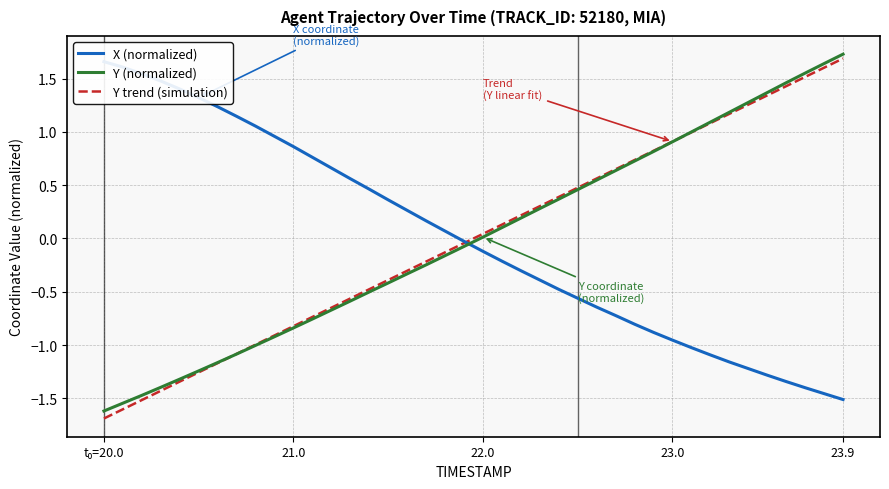

Reading left to right, list all the values displayed in this chart.

X (normalized): 1.7	1.6	1.5	1.5	1.4	1.3	1.2	1.1	1.1	1.0	0.9	0.8	0.7	0.6	0.5	0.4	0.3	0.2	0.1	-0.0	-0.1	-0.2	-0.3	-0.4	-0.5	-0.6	-0.6	-0.7	-0.8	-0.9	-1.0	-1.0	-1.1	-1.2	-1.2	-1.3	-1.3	-1.4	-1.5	-1.5
Y (normalized): -1.6	-1.5	-1.5	-1.4	-1.3	-1.2	-1.2	-1.1	-1.0	-0.9	-0.8	-0.8	-0.7	-0.6	-0.5	-0.4	-0.3	-0.2	-0.2	-0.1	0.0	0.1	0.2	0.3	0.4	0.5	0.5	0.6	0.7	0.8	0.9	1.0	1.1	1.2	1.3	1.4	1.5	1.6	1.6	1.7
Y trend (simulation): -1.7	-1.6	-1.5	-1.4	-1.3	-1.3	-1.2	-1.1	-1.0	-0.9	-0.8	-0.7	-0.6	-0.6	-0.5	-0.4	-0.3	-0.2	-0.1	-0.0	0.0	0.1	0.2	0.3	0.4	0.5	0.6	0.6	0.7	0.8	0.9	1.0	1.1	1.2	1.3	1.3	1.4	1.5	1.6	1.7